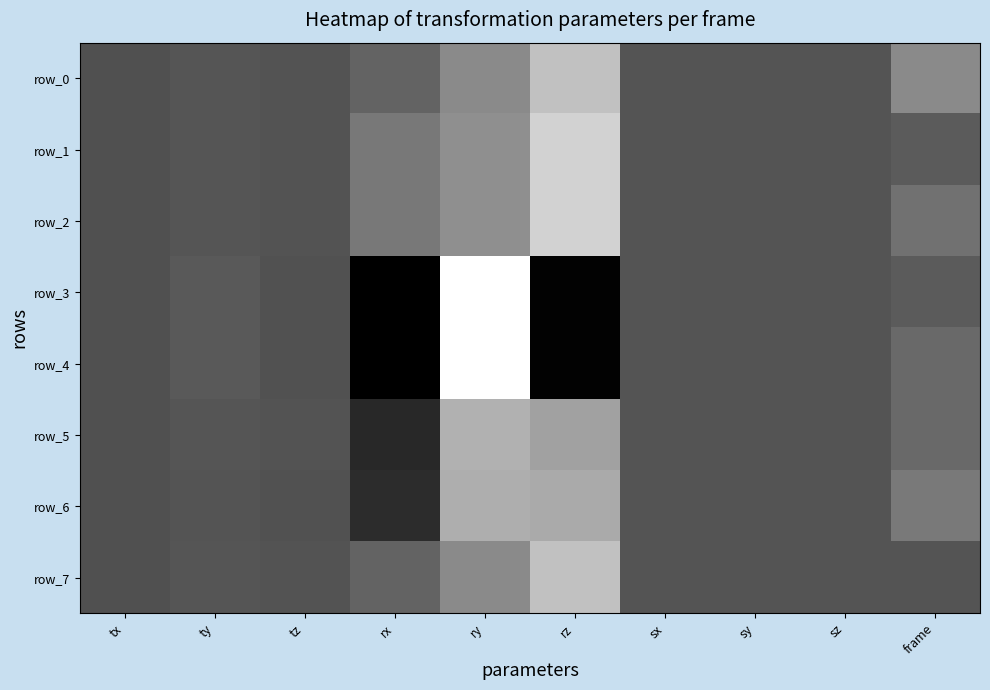

The row_1 series shows 5.0 at frame. True or false?

True